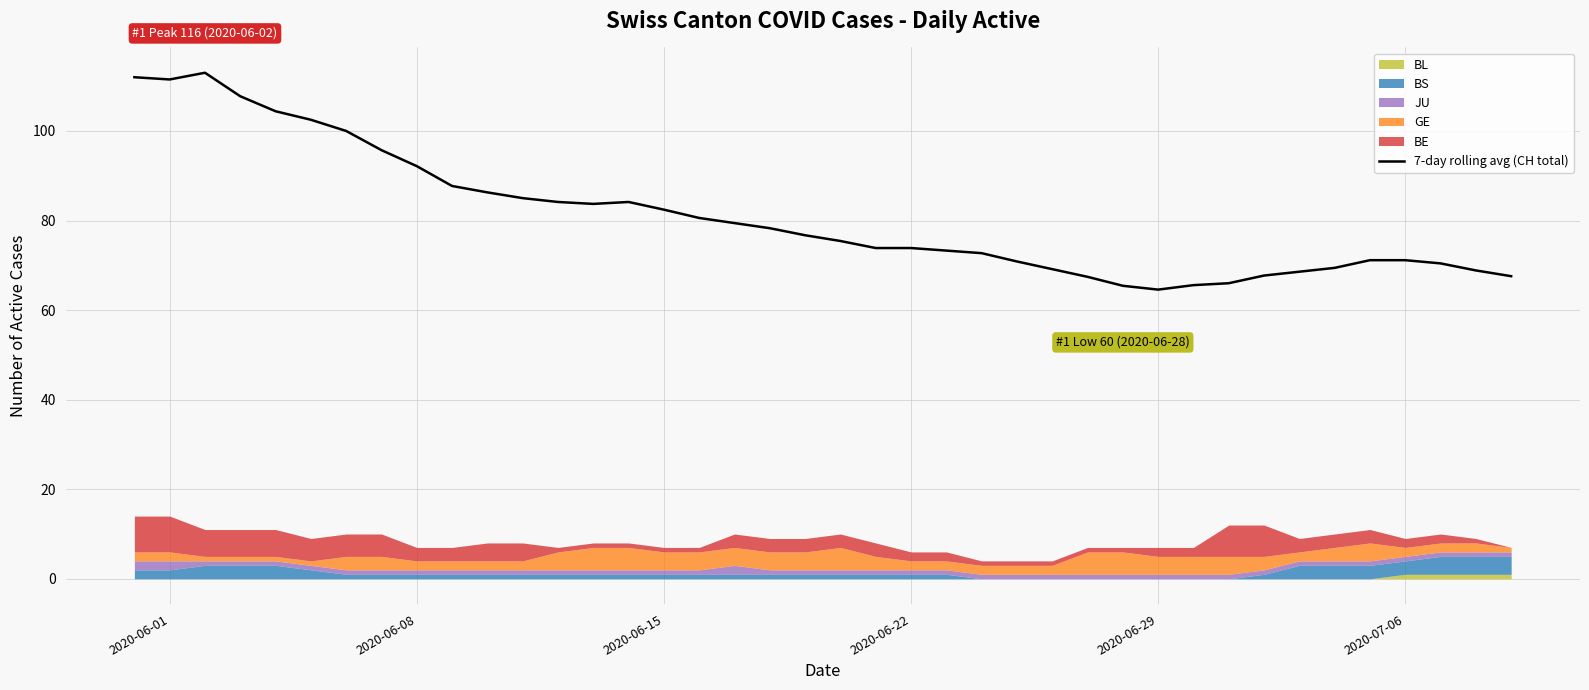

True or false: 7-day rolling avg (CH total) has a value of 43.8 at 2020-06-29.

False